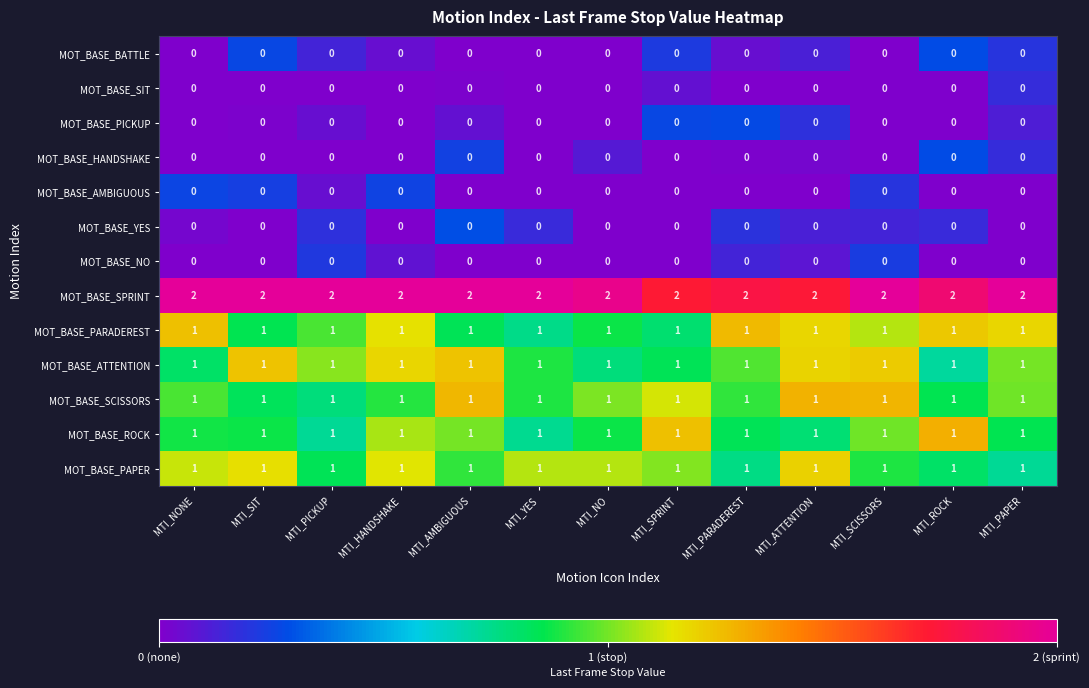

True or false: MOT_BASE_ATTENTION has a value of 0 at MTI_YES.

False